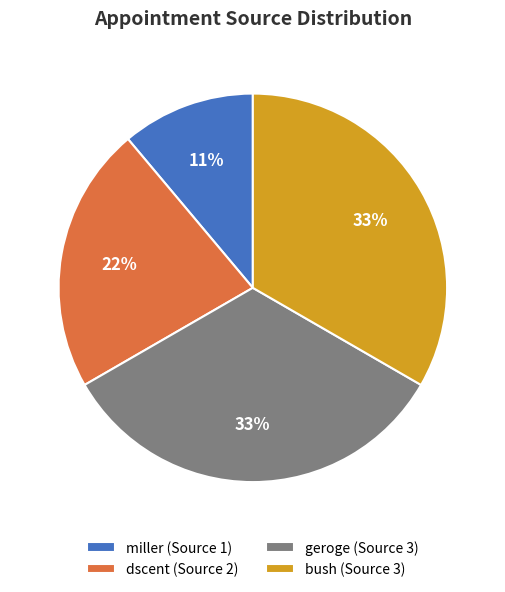

Count the number of slices in the pie.

4